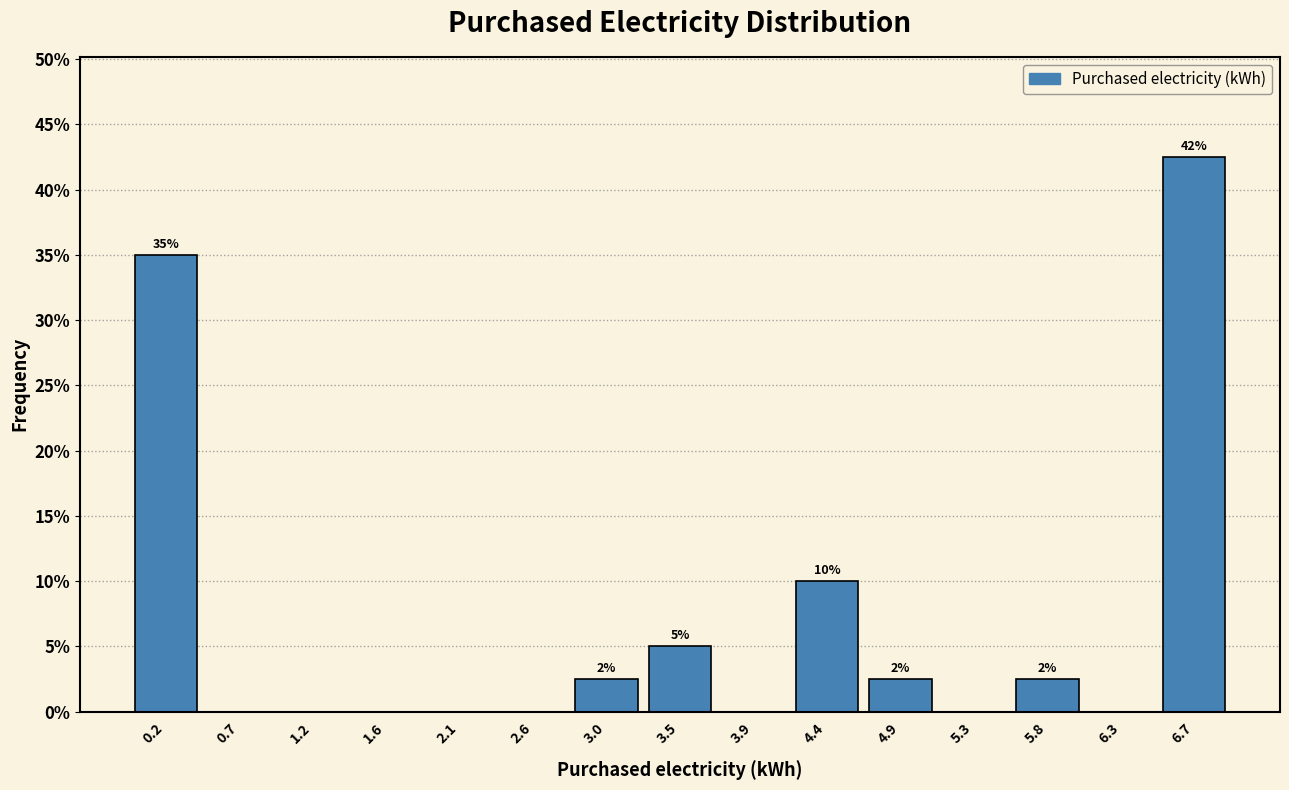

Which range on the x-axis has the tallest bar?

6.50 to 6.95